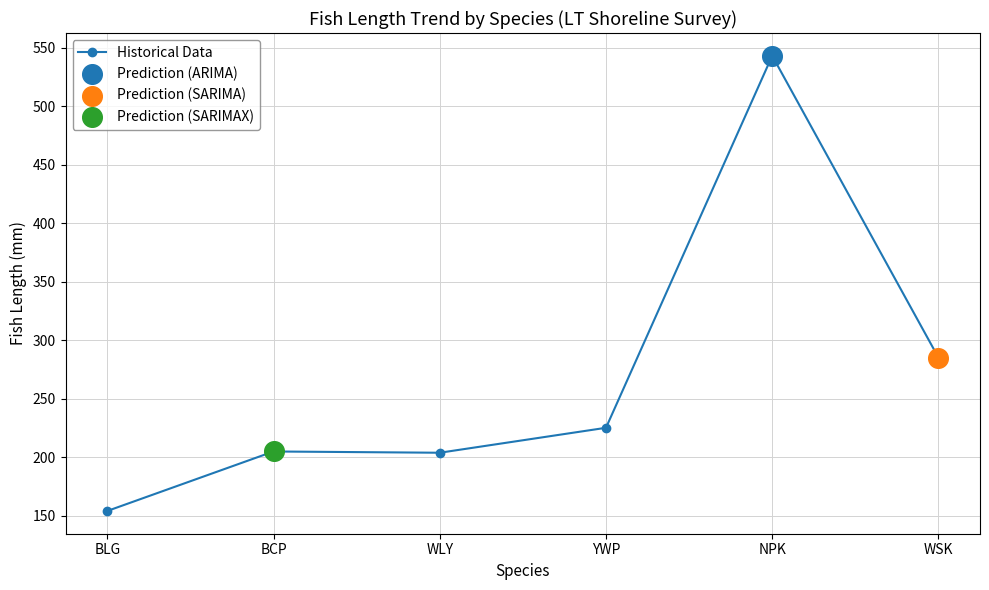

What is the change in value from BLG to WSK?

+131.1